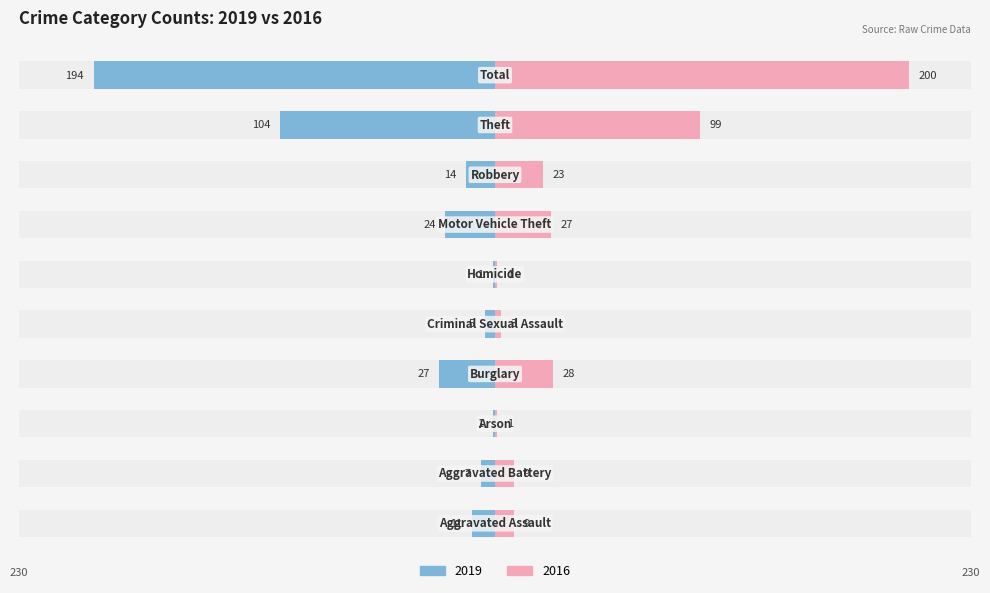

Reading left to right, extract all data points from this chart.

Left (2019): -11	-7	-1	-27	-5	-1	-24	-14	-104	-194
Right (2016): 9	9	1	28	3	1	27	23	99	200